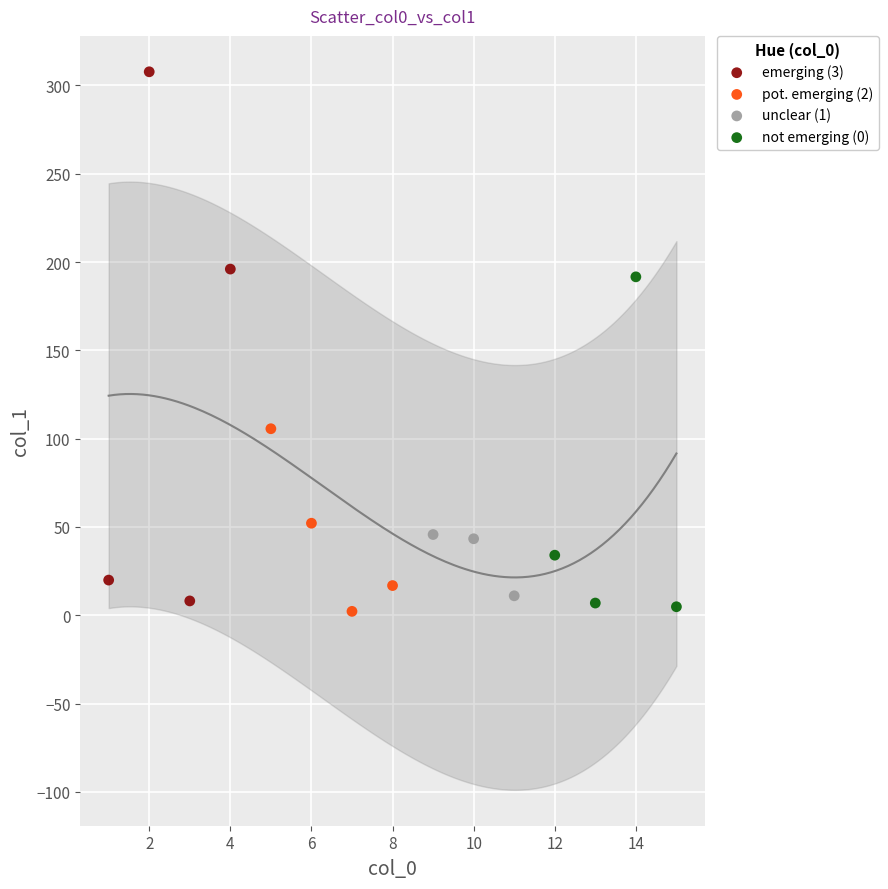

Which series contains the highest Y value?

emerging (3)